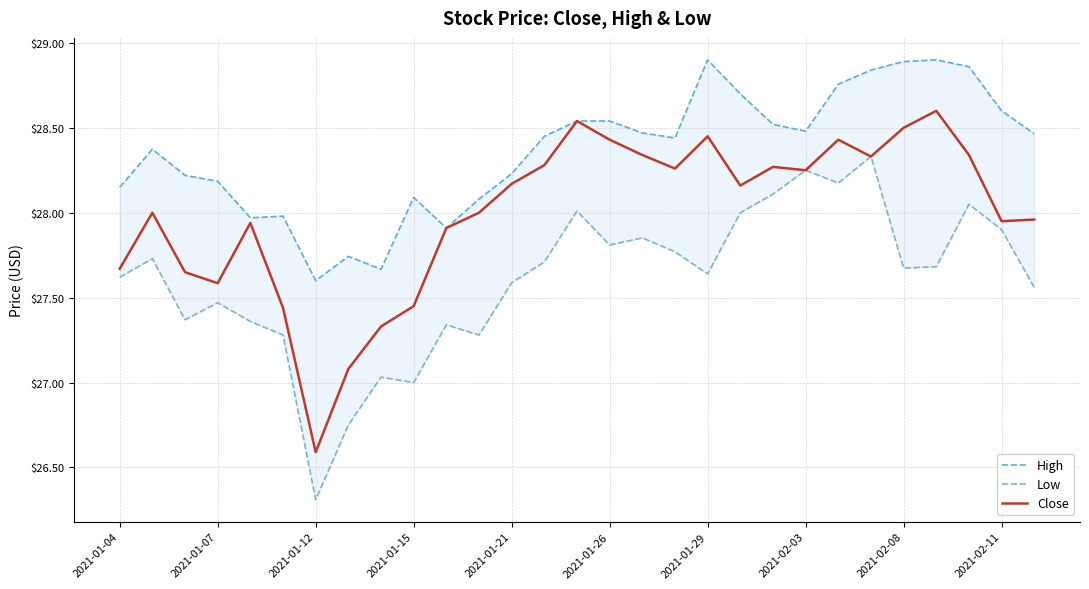

The value of Close at 2021-02-08 is 7.2. True or false?

False